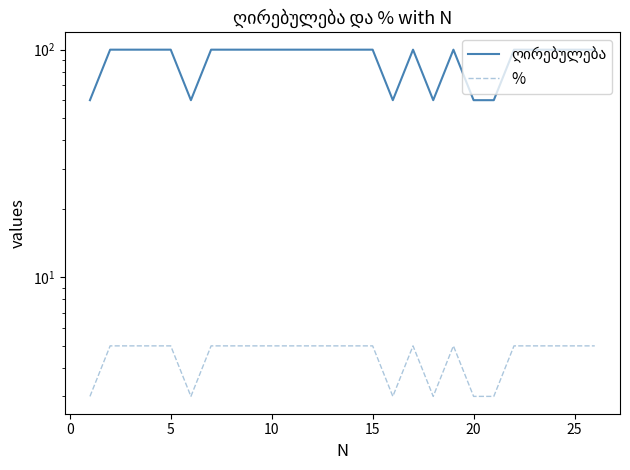

What is the difference between the maximum and minimum values in the ღირებულება series?

40